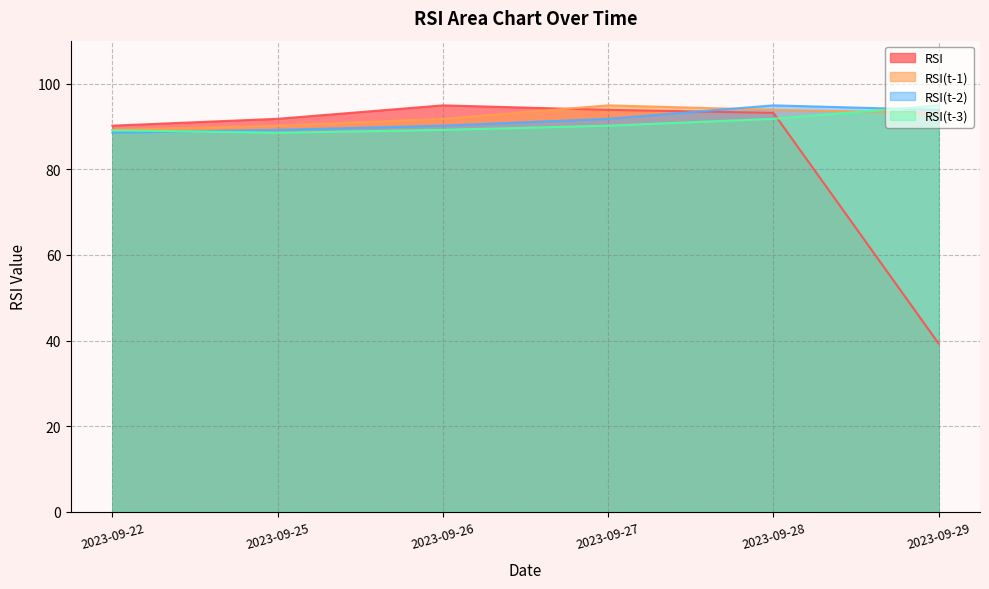

What is the average value of the RSI series?

83.8